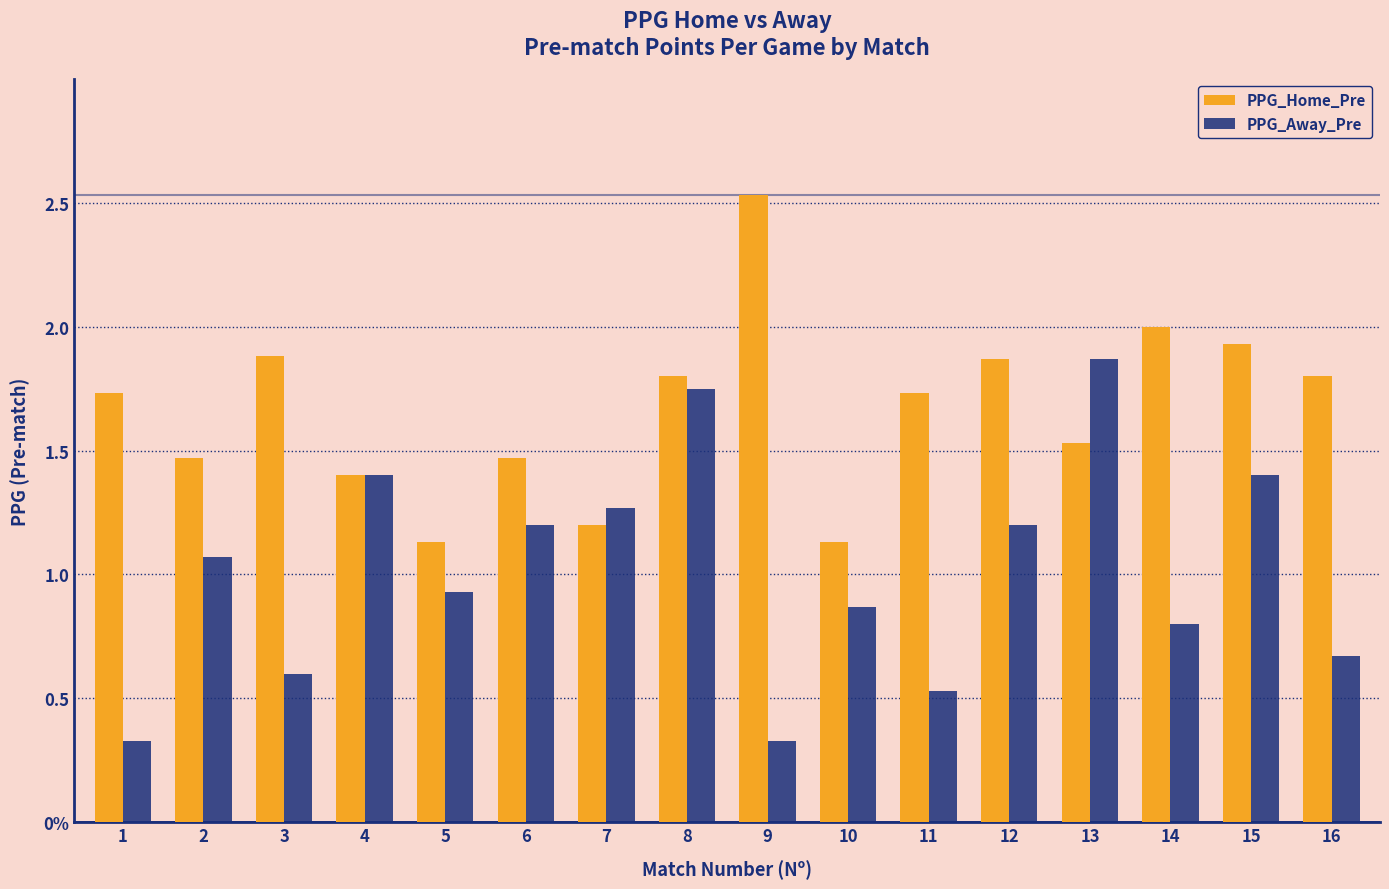

Are the bars horizontal?

No